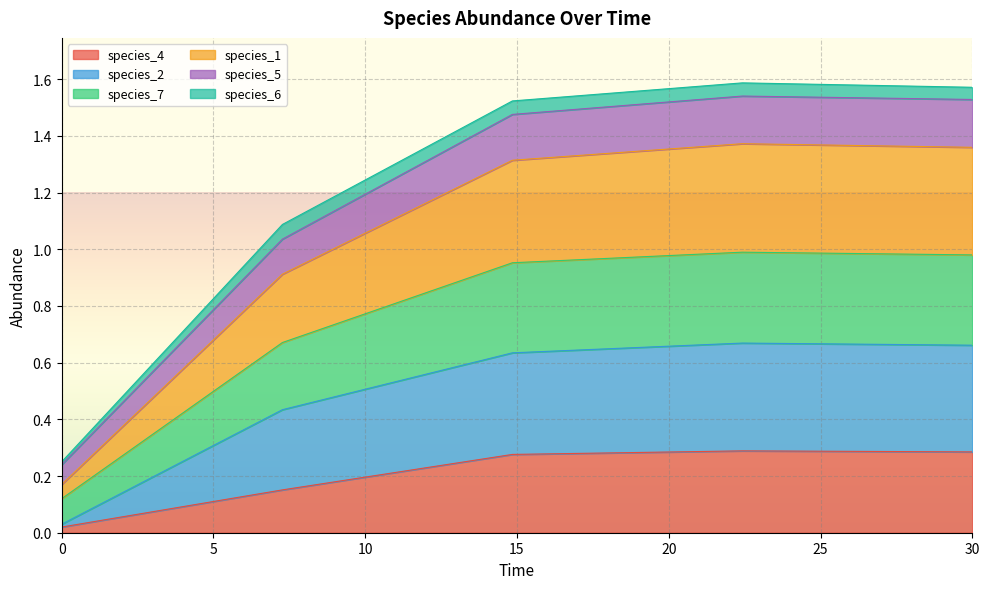

Where is the first local maximum for species_7?

22.424242424242426